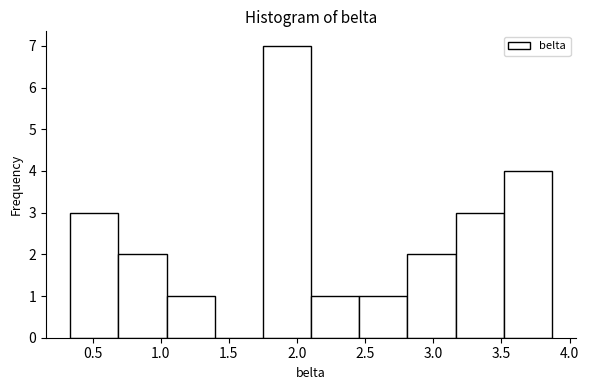

Reading left to right, list every bar in this chart as the range it spans on the x-axis followed by its height. Neither the bar edges nor the heights are printed on the chart, so give them approximately, as read against the axes.

0.35 to 0.70: 3
0.70 to 1.05: 2
1.05 to 1.40: 1
1.40 to 1.75: 0
1.75 to 2.10: 7
2.10 to 2.45: 1
2.45 to 2.80: 1
2.80 to 3.15: 2
3.15 to 3.50: 3
3.50 to 3.85: 4